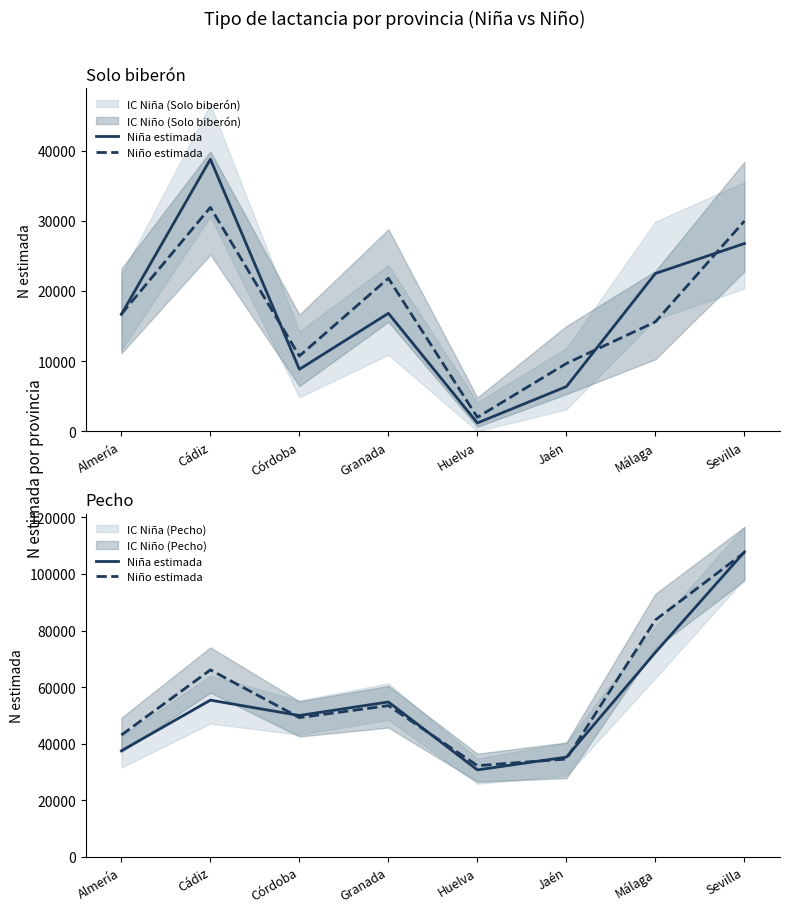

Which series changed the most between Cádiz and Sevilla?

Niña estimada